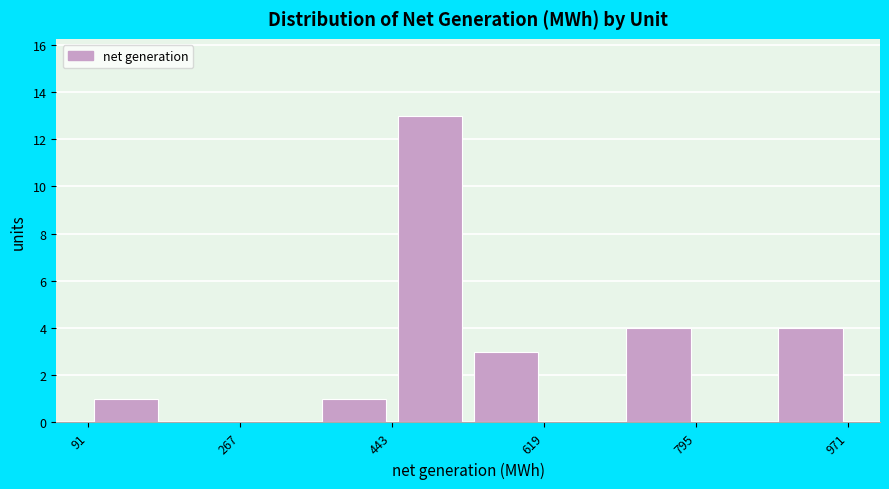

Reading left to right, list every bar in this chart as the range it spans on the x-axis followed by its height. Neither the bar edges nor the heights are printed on the chart, so give them approximately, as read against the axes.

100 to 180: 1
180 to 260: 0
260 to 360: 0
360 to 440: 1
440 to 540: 13
540 to 620: 3
620 to 700: 0
700 to 800: 4
800 to 880: 0
880 to 980: 4